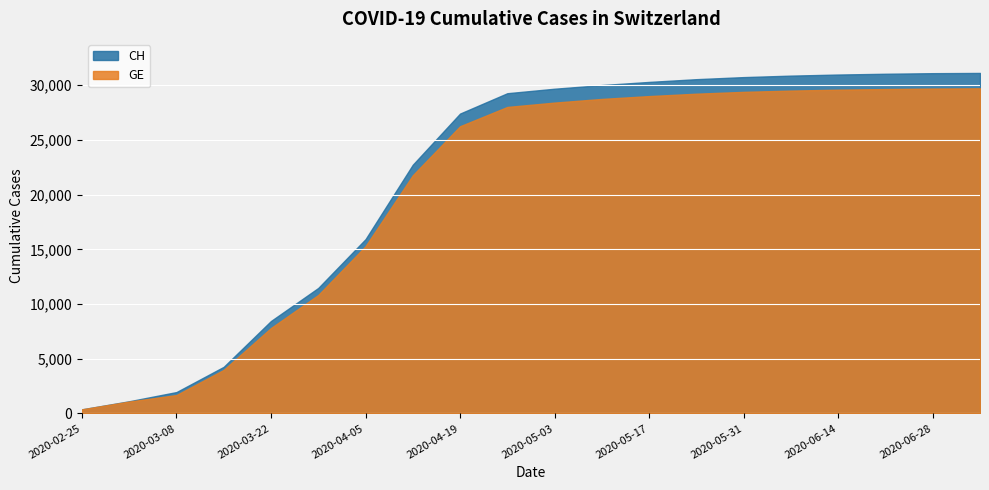

How many distinct data groups are displayed?

2